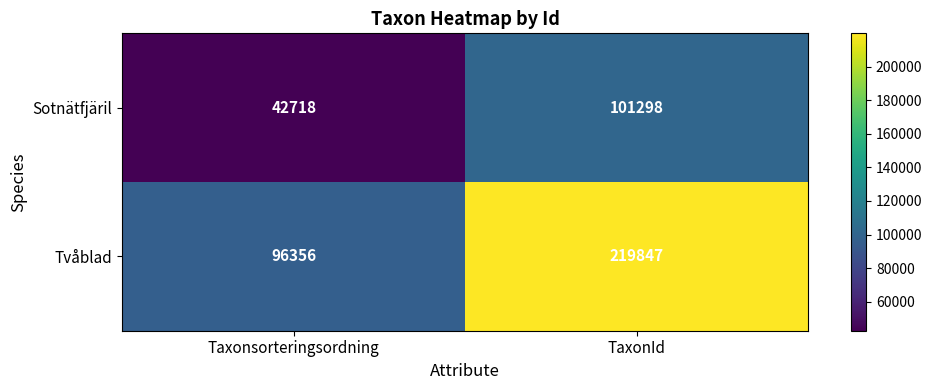

The Sotnätfjäril series shows 144690 at TaxonId. True or false?

False